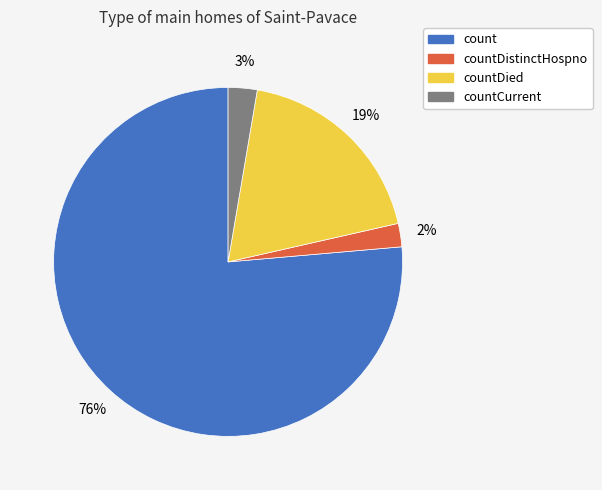

To the nearest percent, what is the average slice percentage?

25%